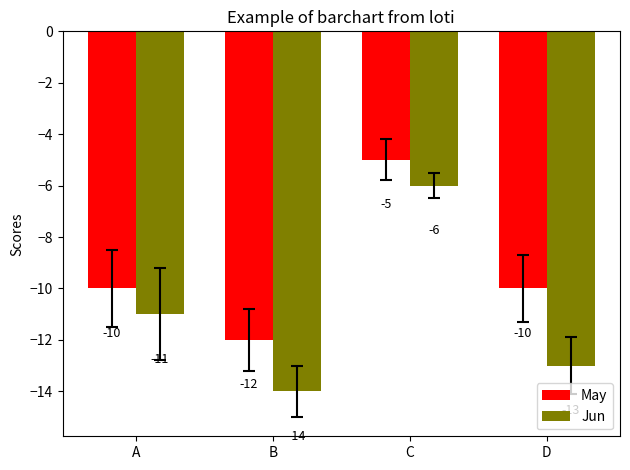

How many data points does each series have?

4